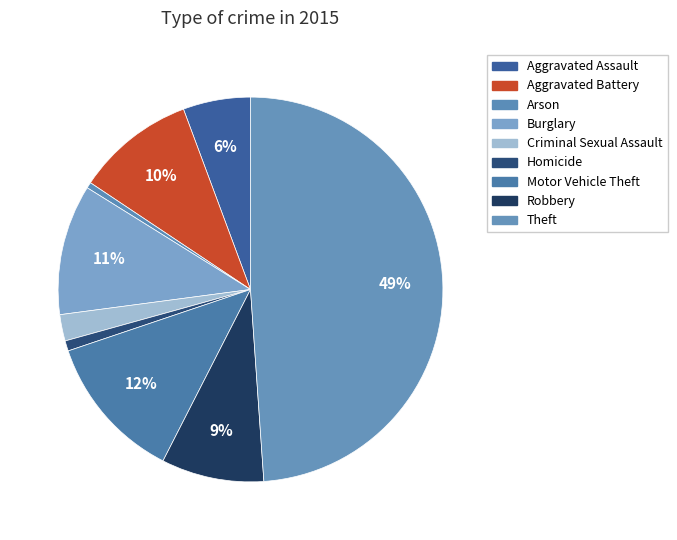

Count the number of slices in the pie.

9